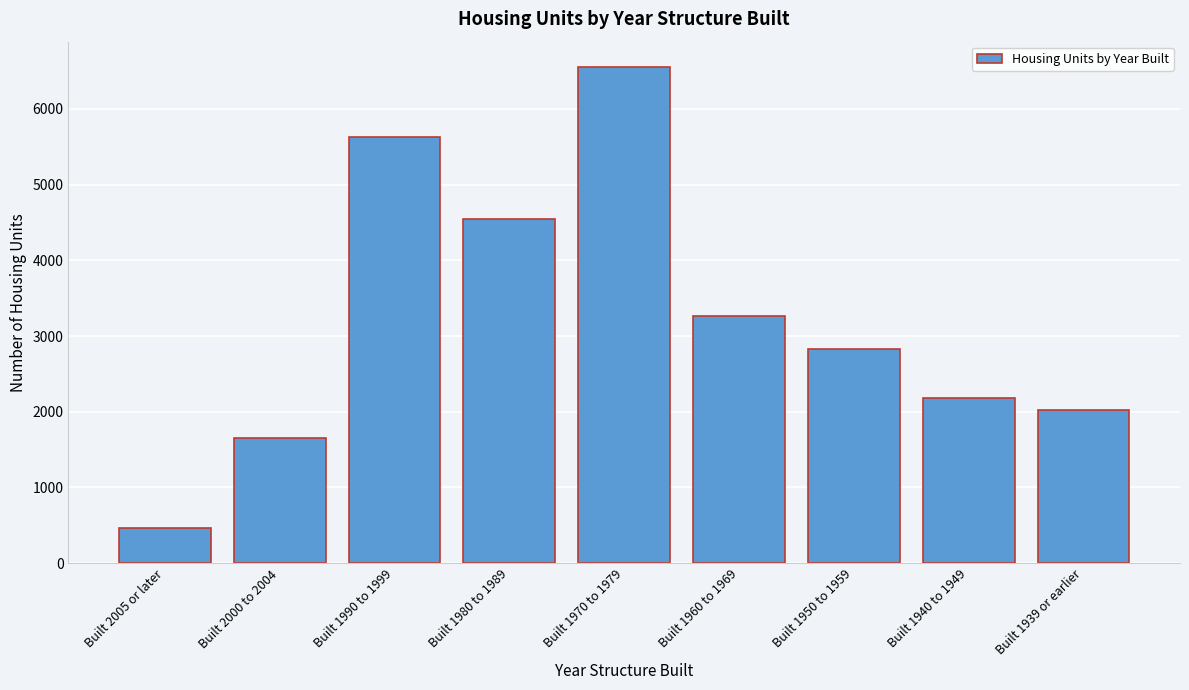

Reading right to left, what are all the values shown in this chart?

Built 1939 or earlier=2027	Built 1940 to 1949=2181	Built 1950 to 1959=2828	Built 1960 to 1969=3271	Built 1970 to 1979=6559	Built 1980 to 1989=4540	Built 1990 to 1999=5622	Built 2000 to 2004=1650	Built 2005 or later=464